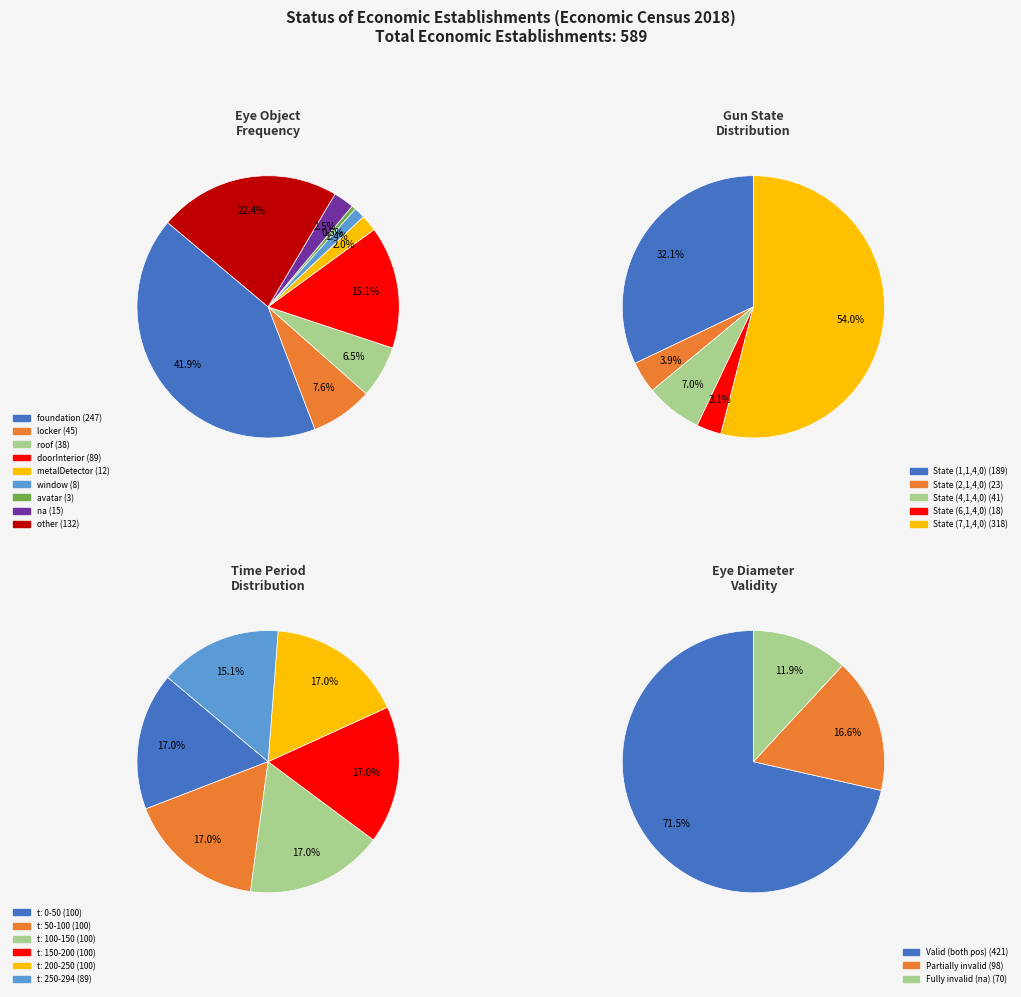

True or false: locker accounts for 8% of the total.

True